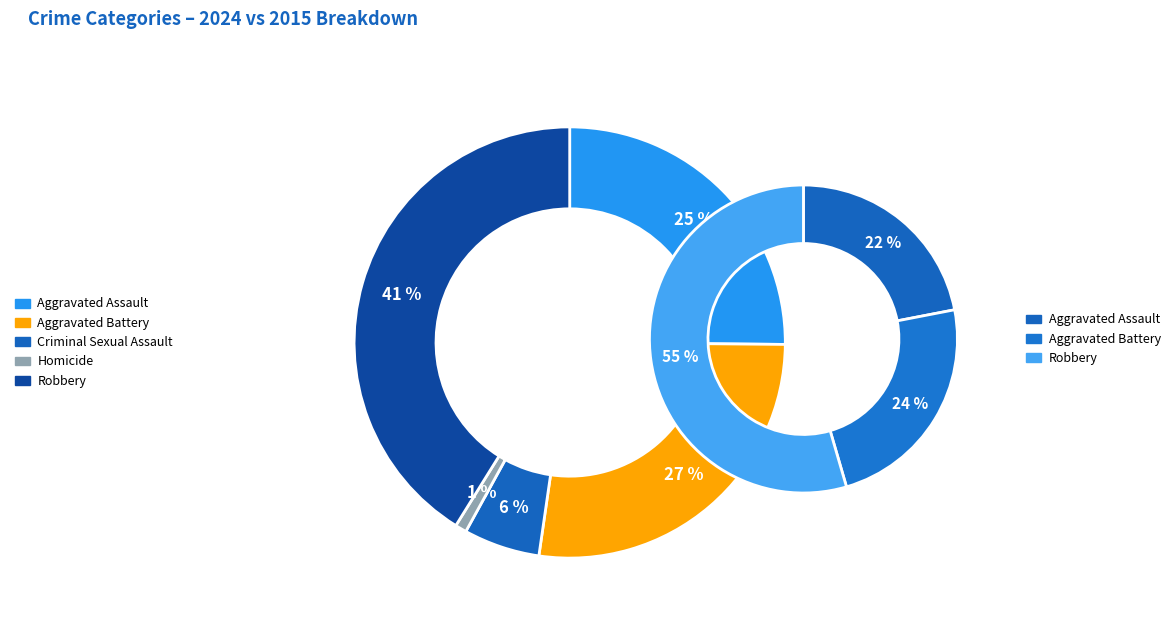

How much of the chart is everything except Homicide?

99.1%